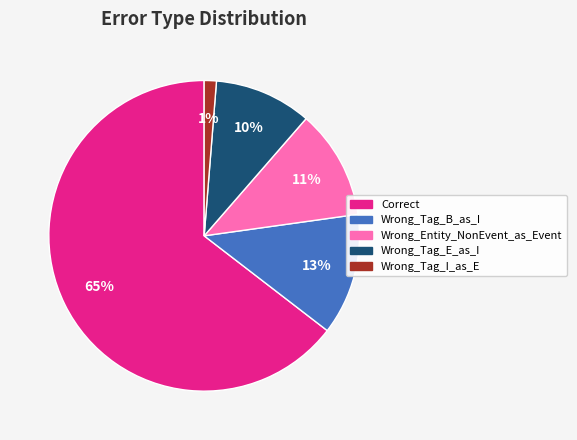

Is it true that Wrong_Entity_NonEvent_as_Event is 11% of the pie?

True